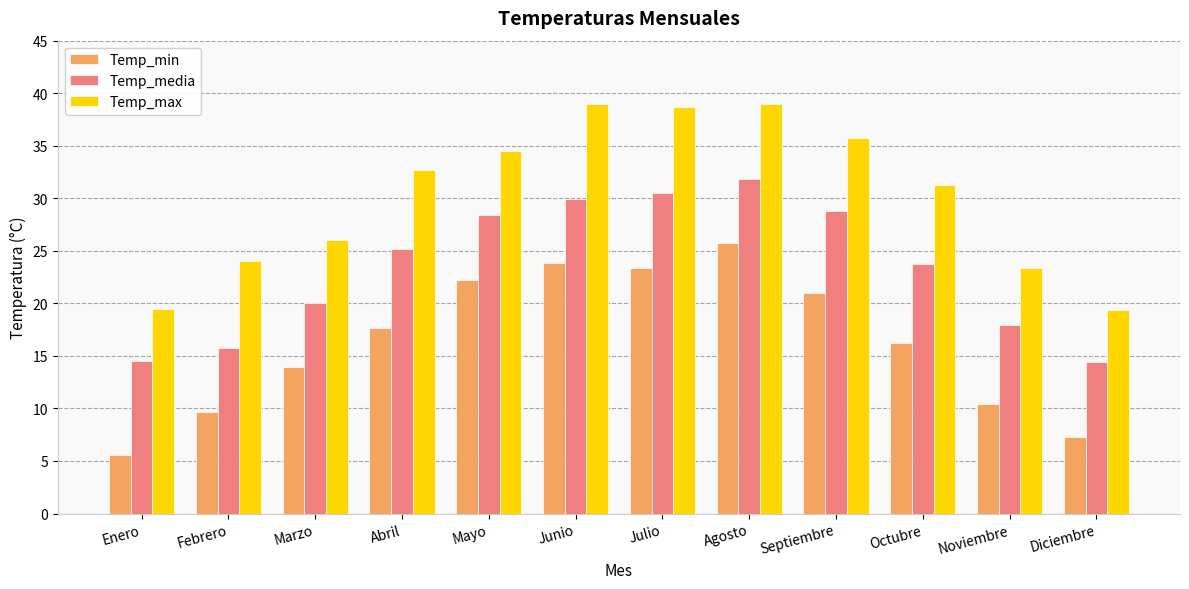

How many bars are there in total?

36